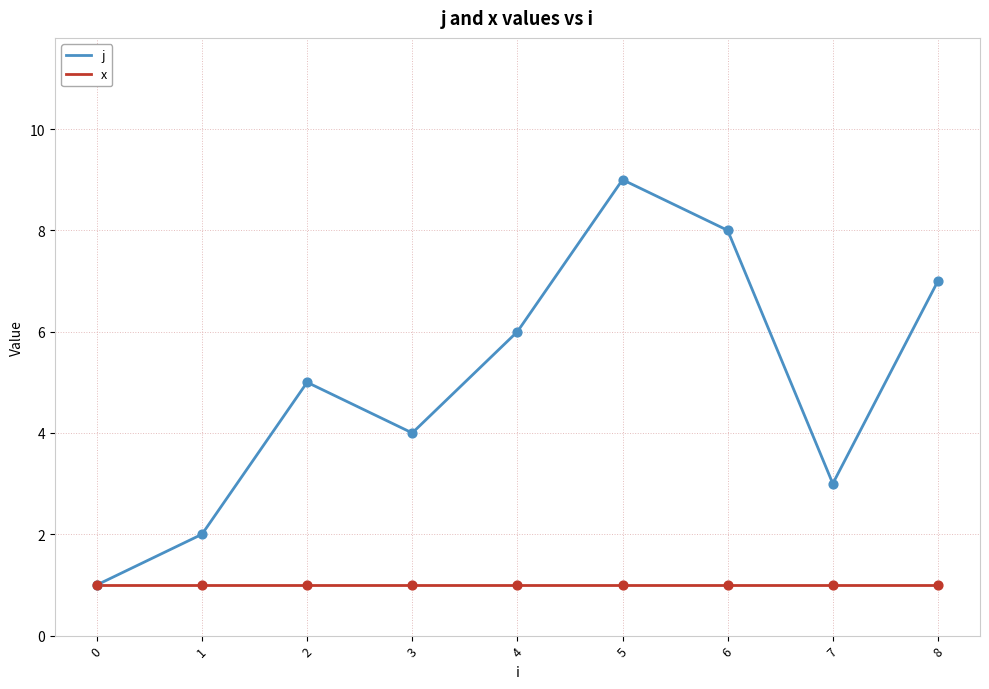

What is the total value across all series at 7?

4